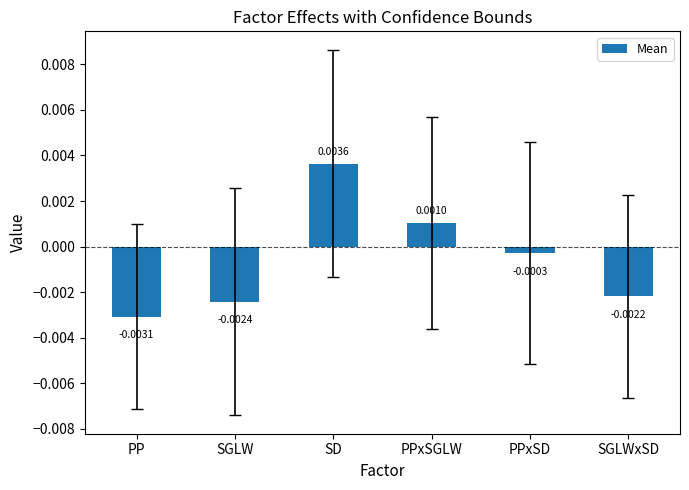

At which label is the value closest to 0?

PPxSD